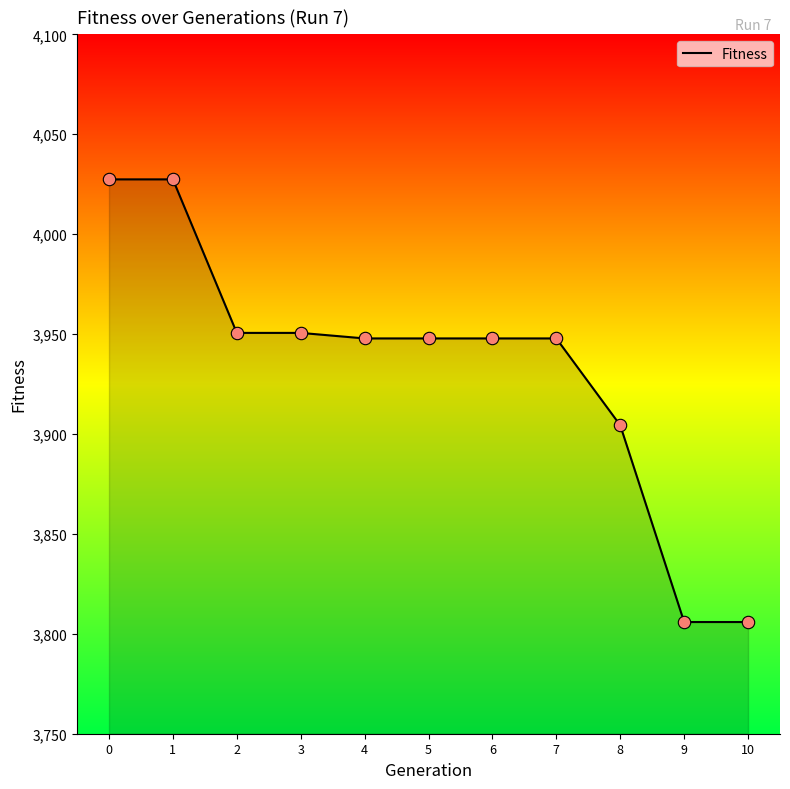

Approximately how many times larger is the value at 1 compared to 0?

1.0